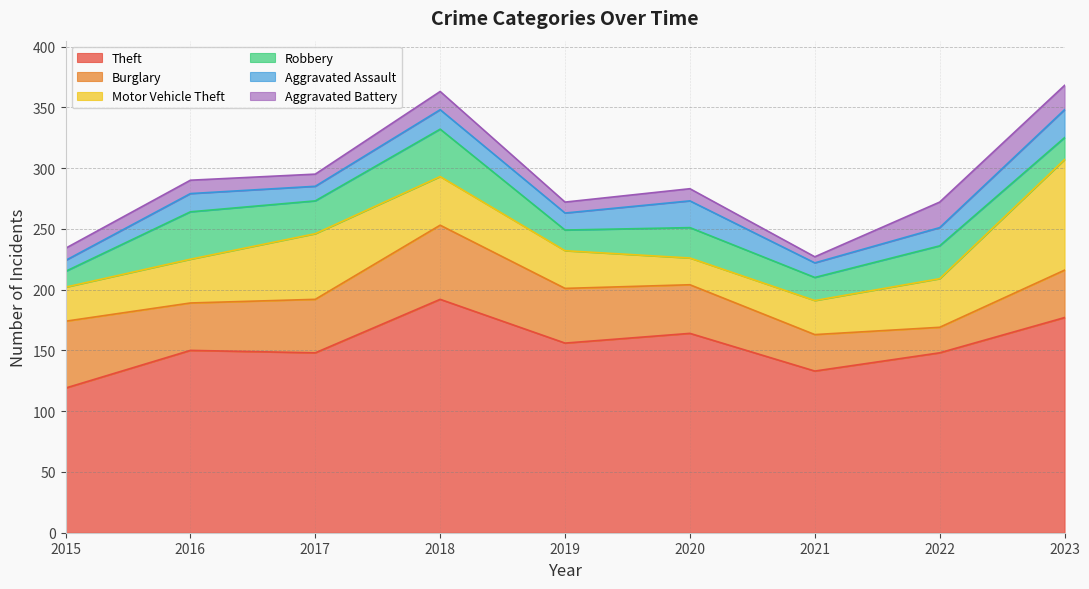

Between 2018 and 2021, which series saw the biggest shift?

Theft